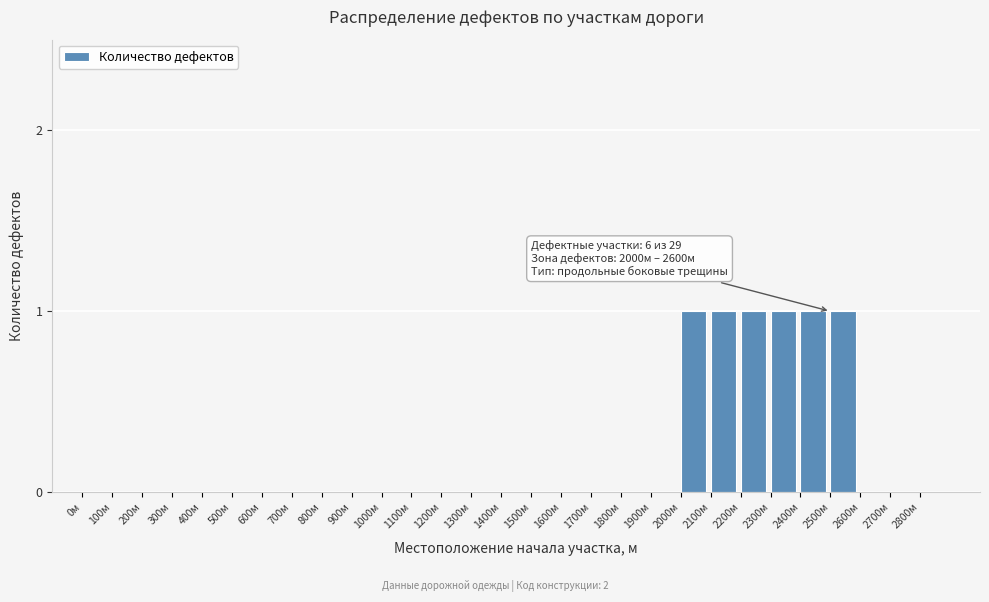

Reading right to left, list all the values displayed in this chart.

2800м=0	2700м=0	2600м=0	2500м=1	2400м=1	2300м=1	2200м=1	2100м=1	2000м=1	1900м=0	1800м=0	1700м=0	1600м=0	1500м=0	1400м=0	1300м=0	1200м=0	1100м=0	1000м=0	900м=0	800м=0	700м=0	600м=0	500м=0	400м=0	300м=0	200м=0	100м=0	0м=0